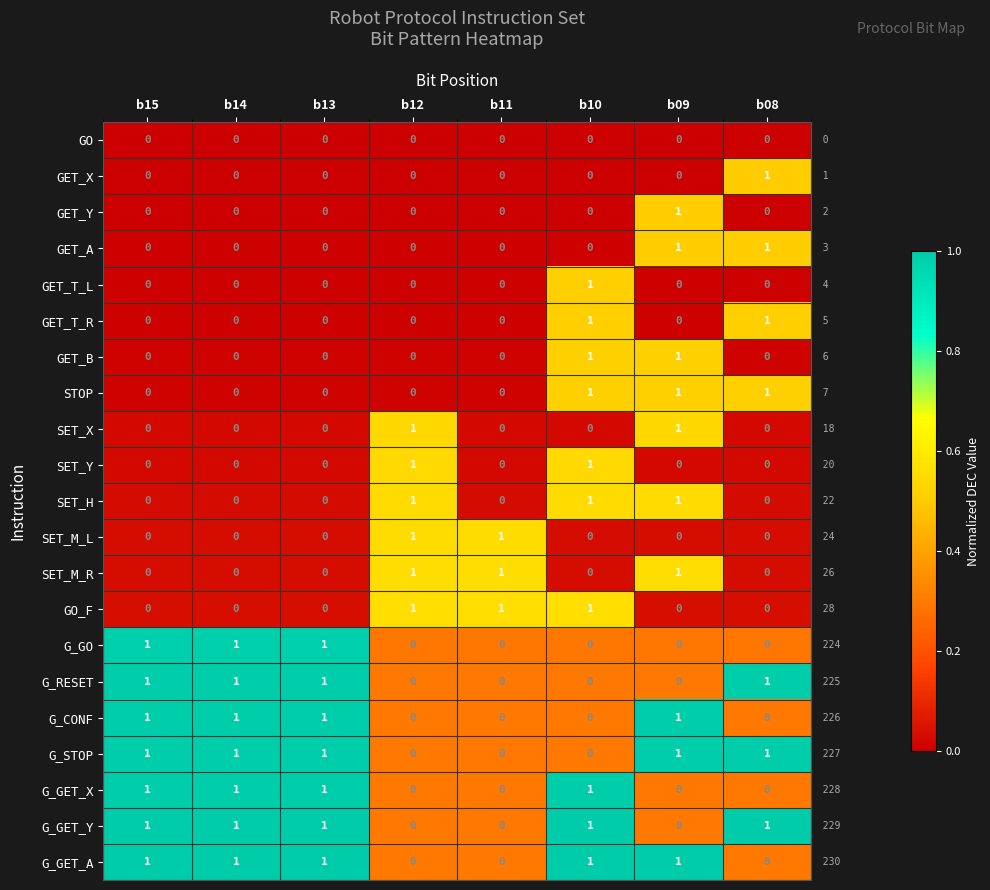

What is the spread (max minus min) of values at b09?

1.0